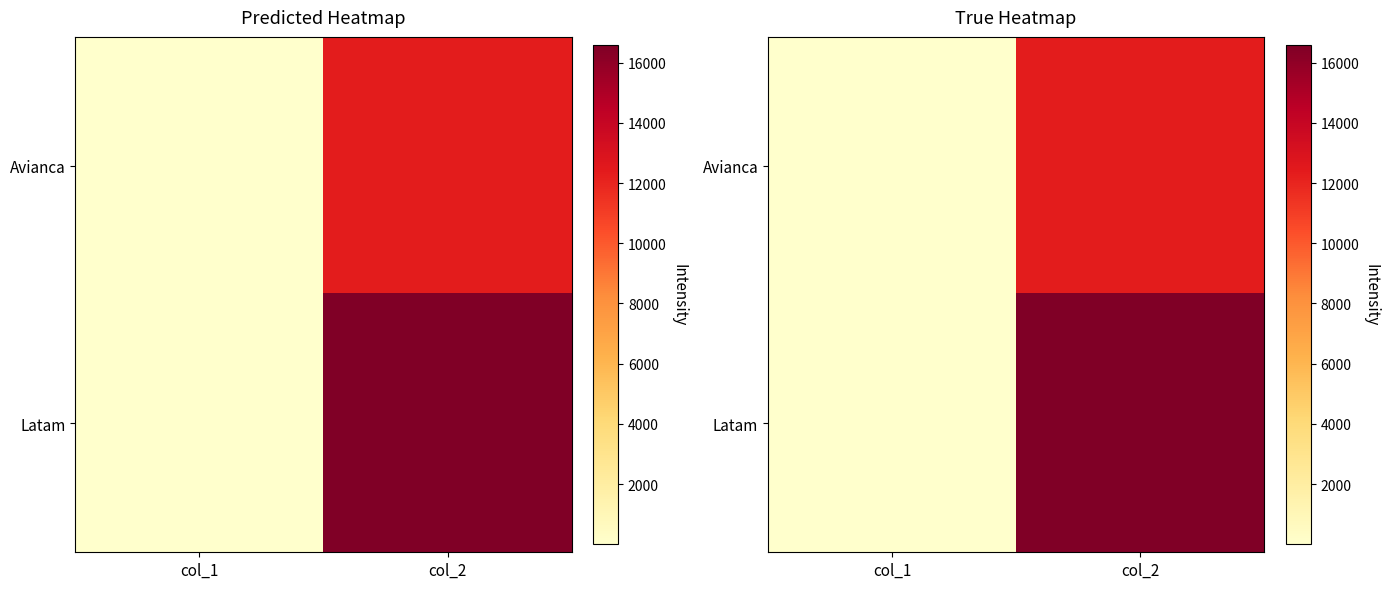

How many distinct data groups are displayed?

2